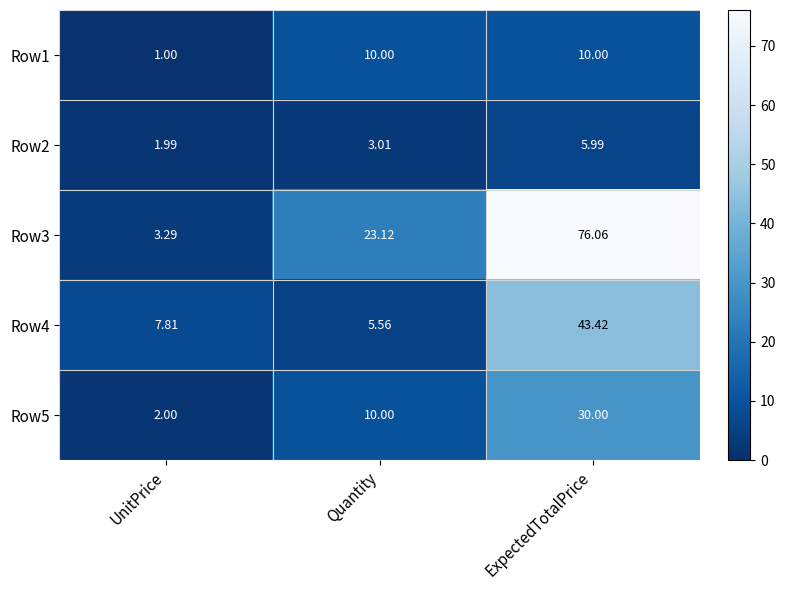

List the labels in order of Row4 value, smallest first.

Quantity, UnitPrice, ExpectedTotalPrice